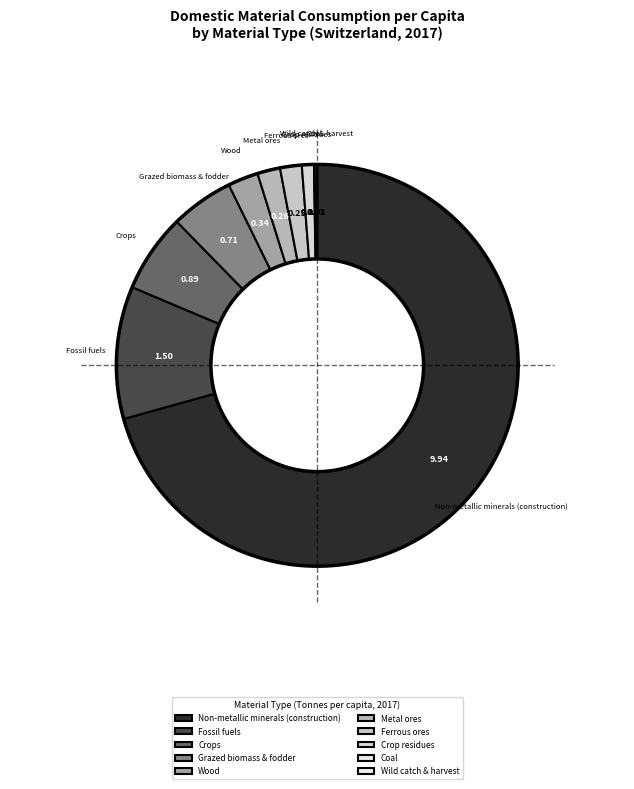

To the nearest percent, what is the average slice percentage?

10%